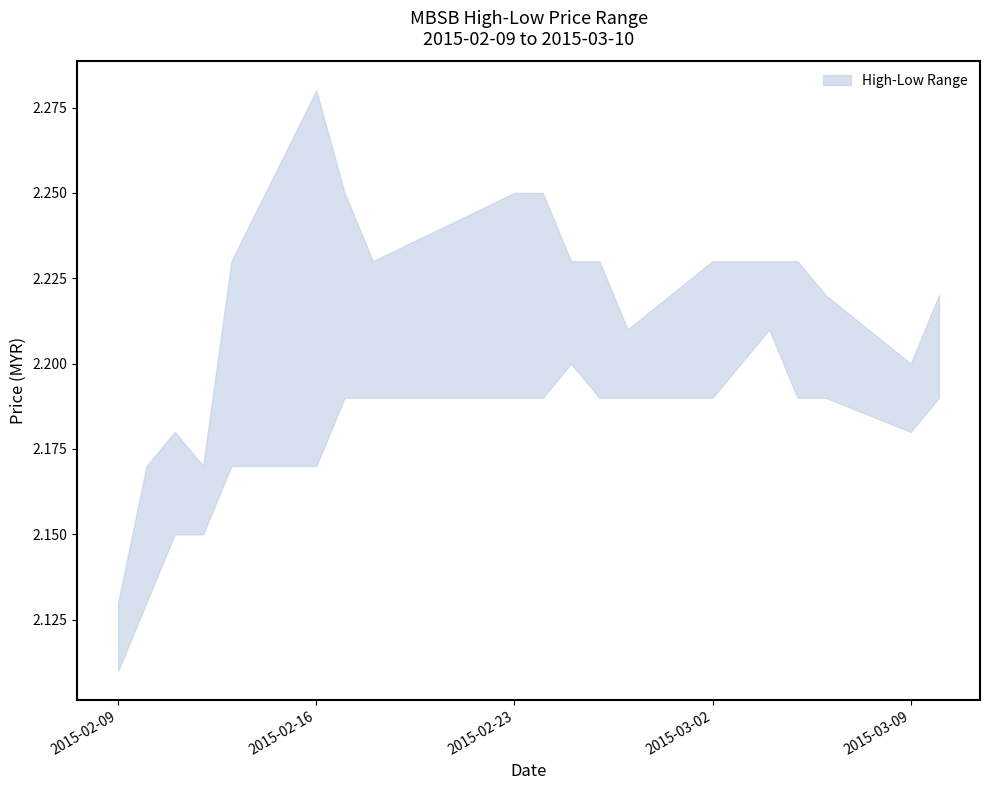

Reading right to left, extract all data points from this chart.

high: 2015-03-10=2.2	2015-03-09=2.2	2015-03-06=2.2	2015-03-05=2.2	2015-03-04=2.2	2015-03-03=2.2	2015-03-02=2.2	2015-02-27=2.2	2015-02-26=2.2	2015-02-25=2.2	2015-02-24=2.2	2015-02-23=2.2	2015-02-18=2.2	2015-02-17=2.2	2015-02-16=2.3	2015-02-13=2.2	2015-02-12=2.2	2015-02-11=2.2	2015-02-10=2.2	2015-02-09=2.1
low: 2015-03-10=2.2	2015-03-09=2.2	2015-03-06=2.2	2015-03-05=2.2	2015-03-04=2.2	2015-03-03=2.2	2015-03-02=2.2	2015-02-27=2.2	2015-02-26=2.2	2015-02-25=2.2	2015-02-24=2.2	2015-02-23=2.2	2015-02-18=2.2	2015-02-17=2.2	2015-02-16=2.2	2015-02-13=2.2	2015-02-12=2.1	2015-02-11=2.1	2015-02-10=2.1	2015-02-09=2.1